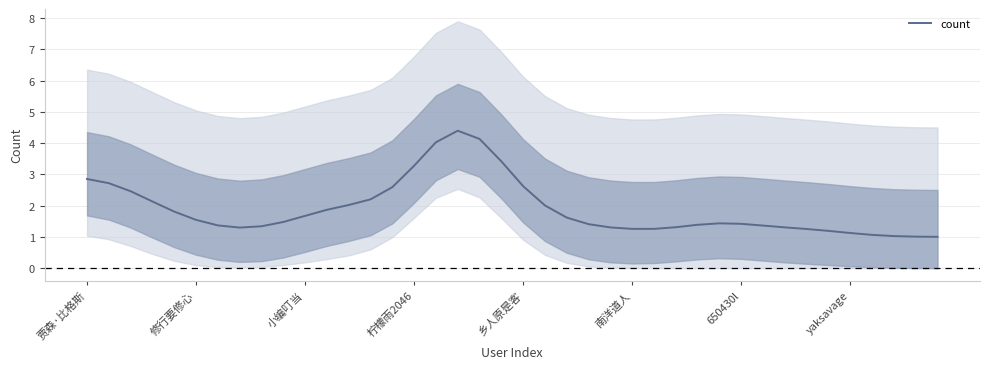

What is the change in value from 22 to 32?

-0.3